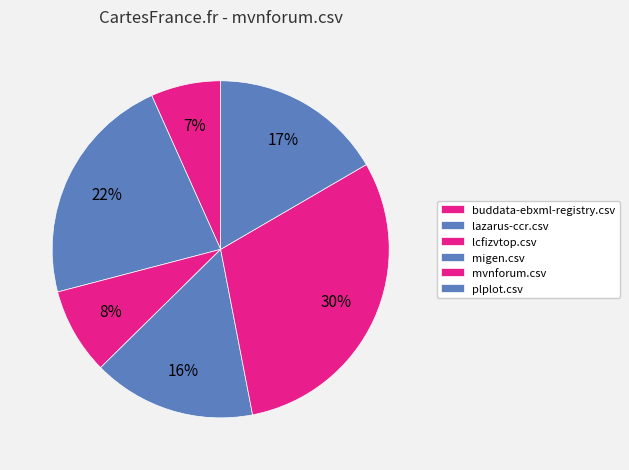

Is it true that mvnforum.csv is 43% of the pie?

False